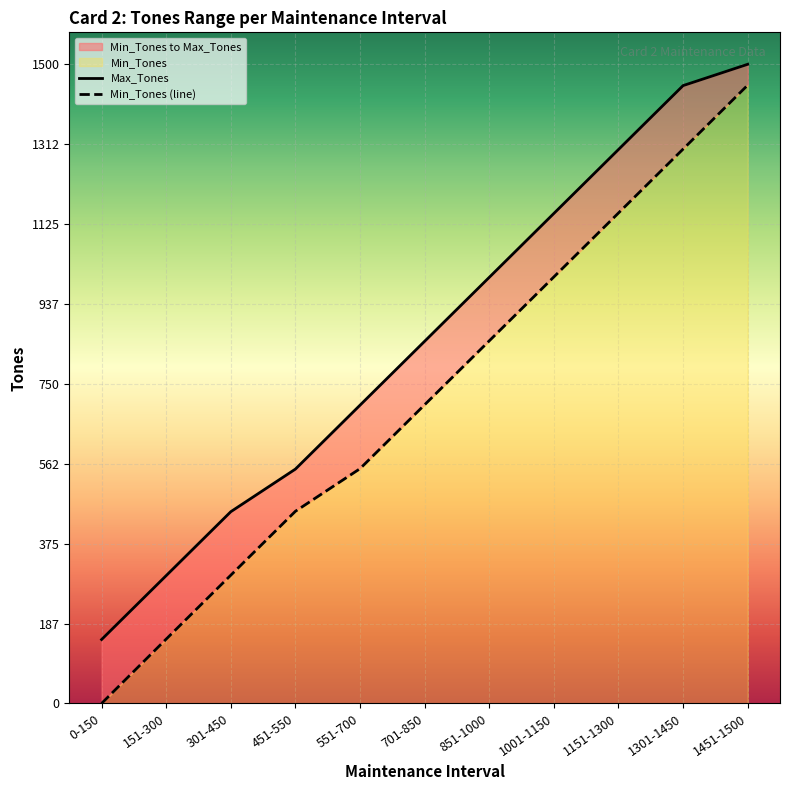

What is the greatest value displayed?

1500